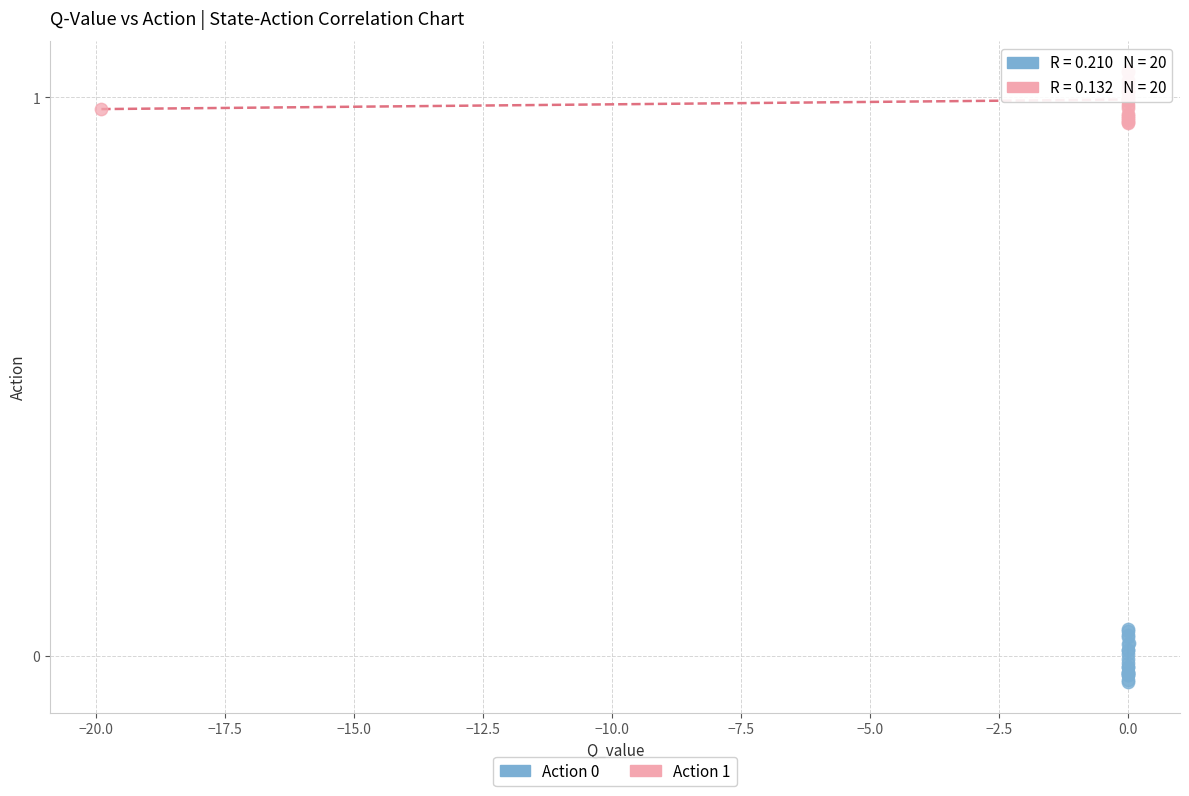

Which series reaches the maximum Y coordinate?

Action 1